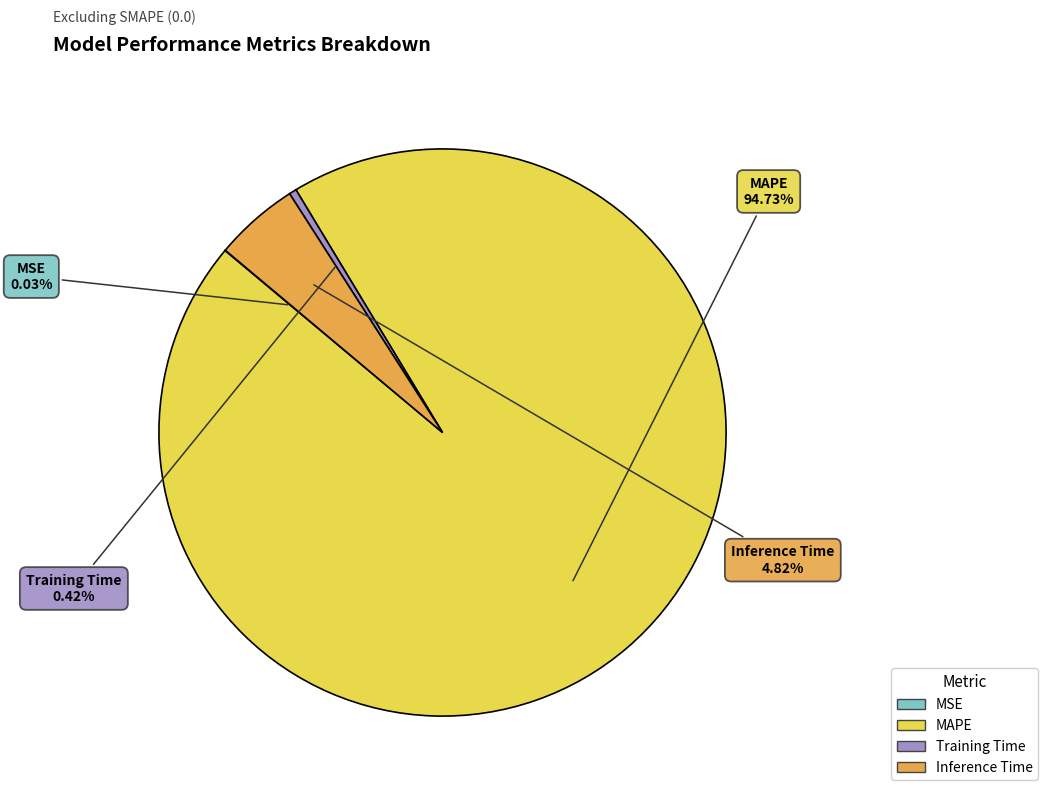

Is the sum of MAPE and Training Time greater than half?

Yes